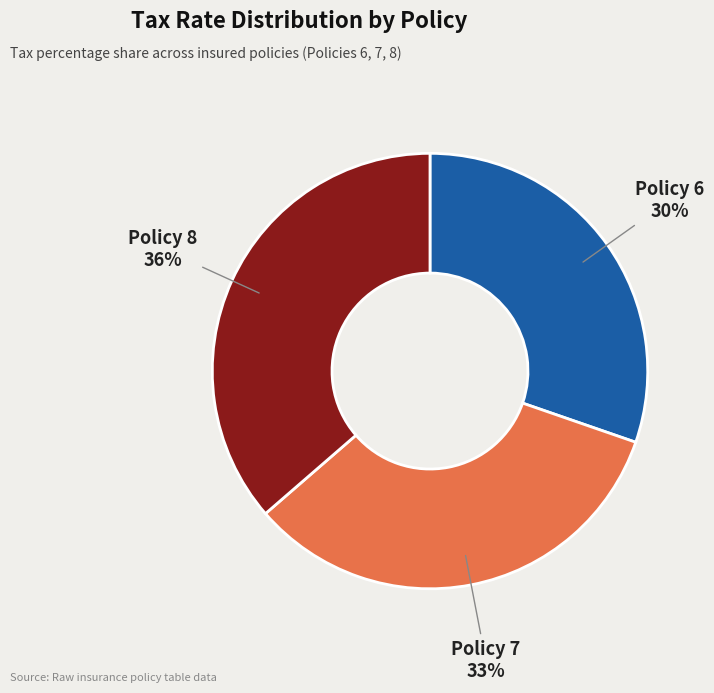

Which slice is the smallest?

Policy 6